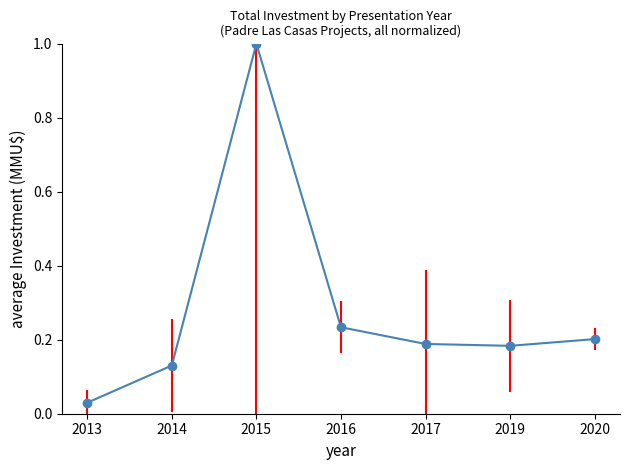

True or false: there are more than 1 points higher than both neighbors.

False